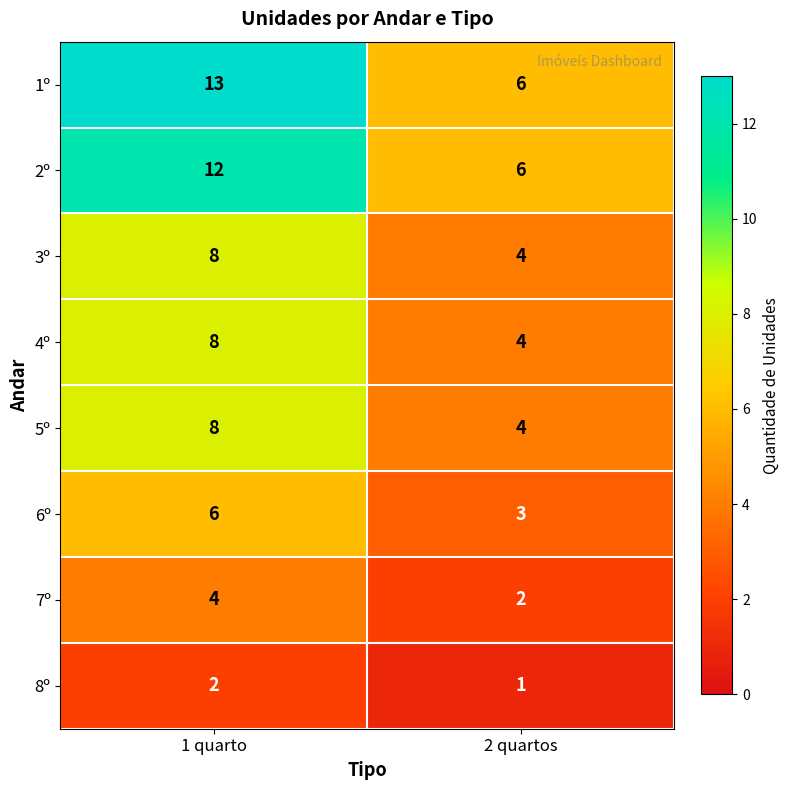

Which category has the lowest value across all series?

2 quartos